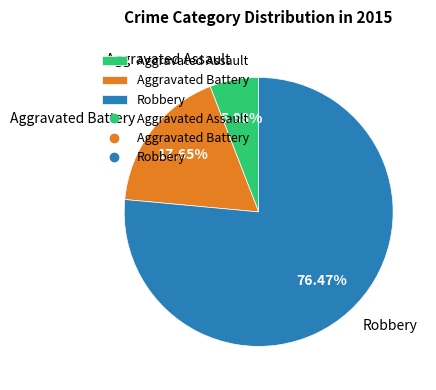

What portion of the pie excludes Aggravated Assault?

94.1%